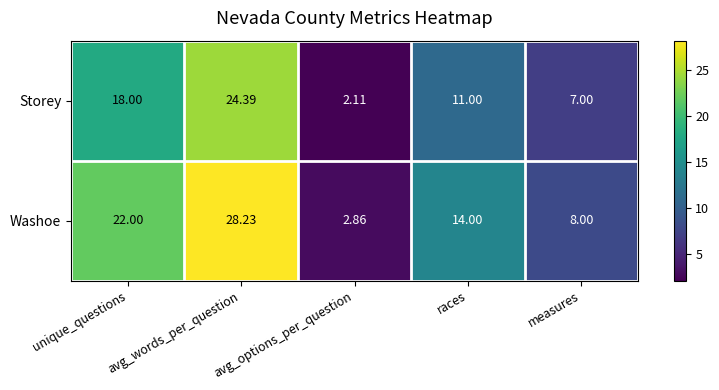

At which category is the sum across all series the highest?

avg_words_per_question